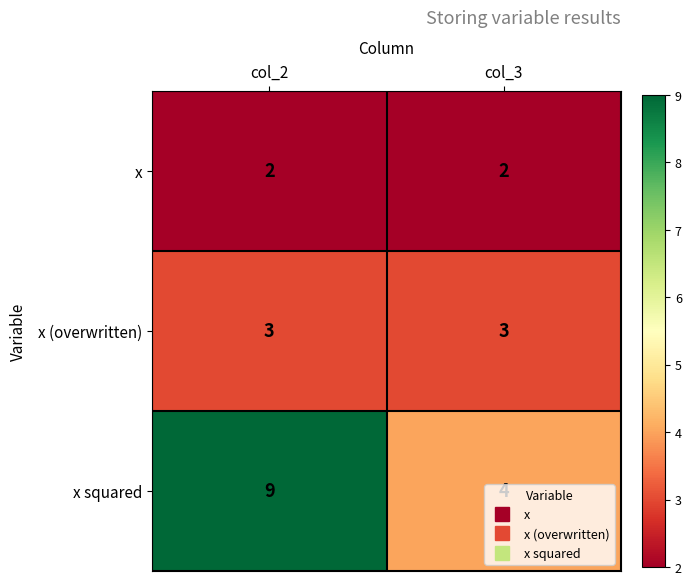

What is the smallest value displayed?

2